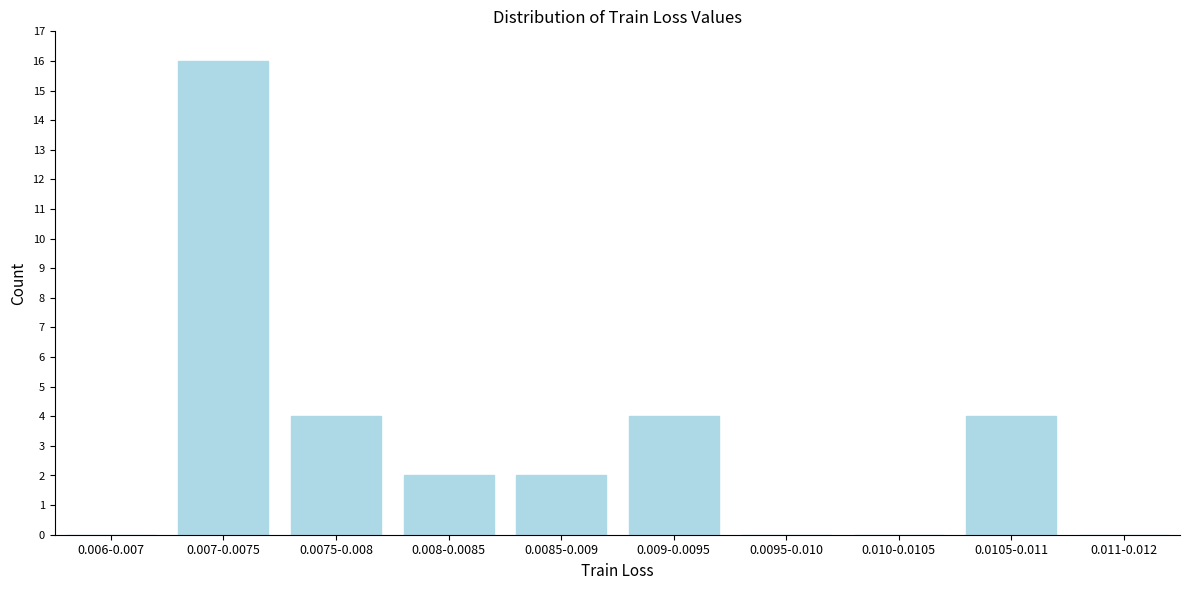

Reading right to left, what are all the values shown in this chart?

0.011-0.012=0	0.0105-0.011=4	0.010-0.0105=0	0.0095-0.010=0	0.009-0.0095=4	0.0085-0.009=2	0.008-0.0085=2	0.0075-0.008=4	0.007-0.0075=16	0.006-0.007=0